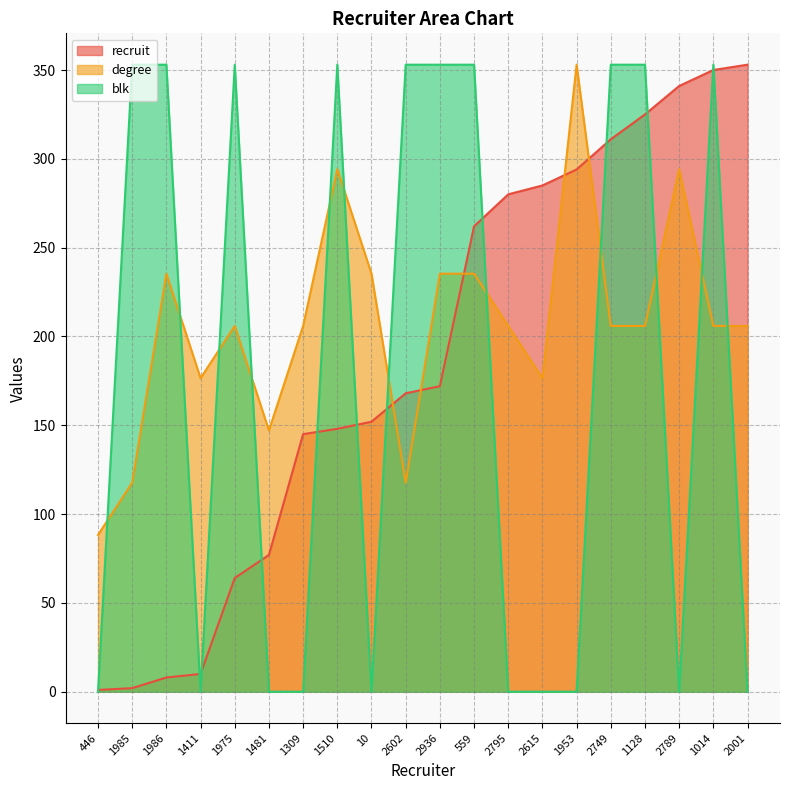

What is the sum of the recruit values at 1309 and 1975?

209.0